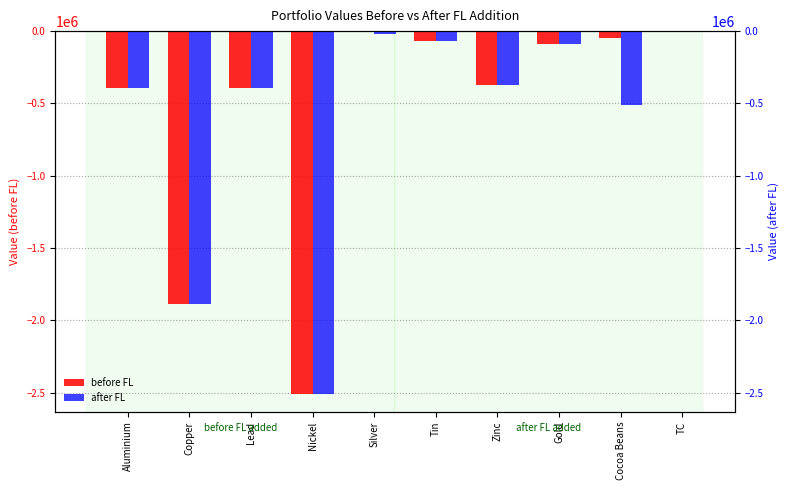

True or false: before FL has a value of -1244.5 at TC.

False